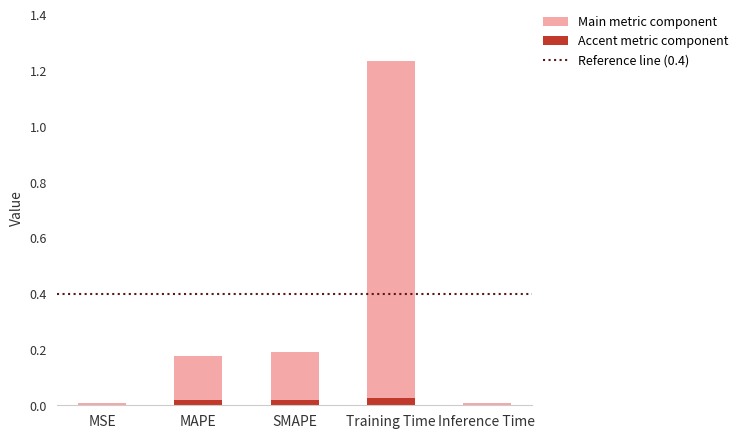

At which category is the sum across all series the highest?

Training Time